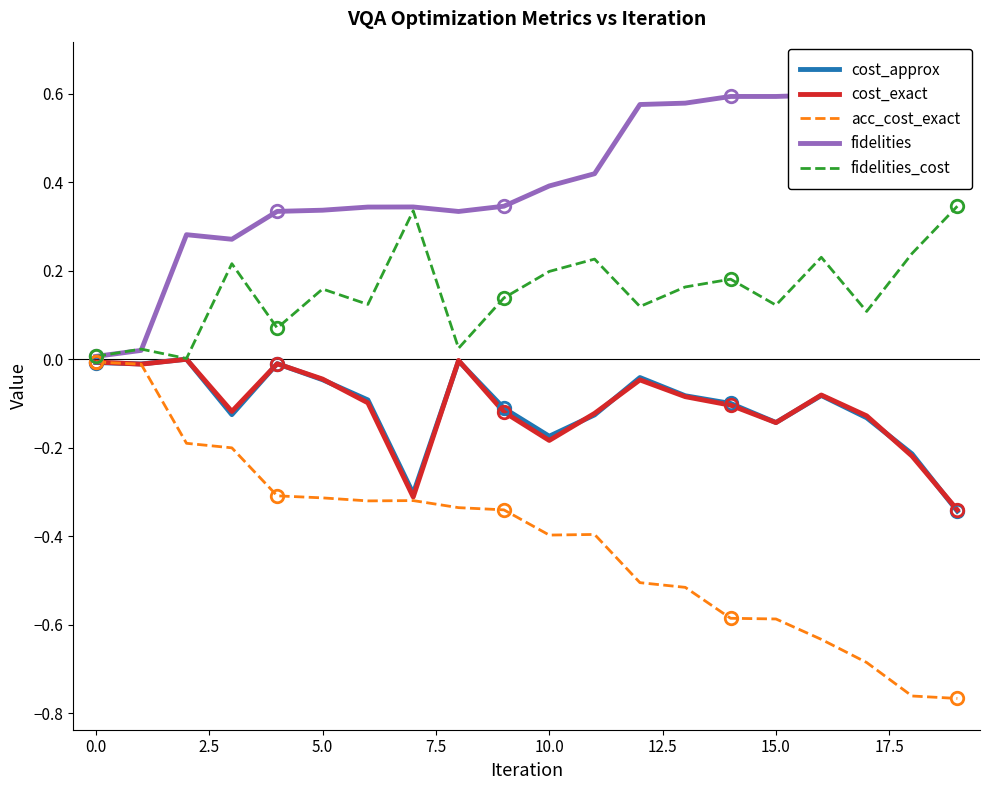

How many data points does each series have?

20